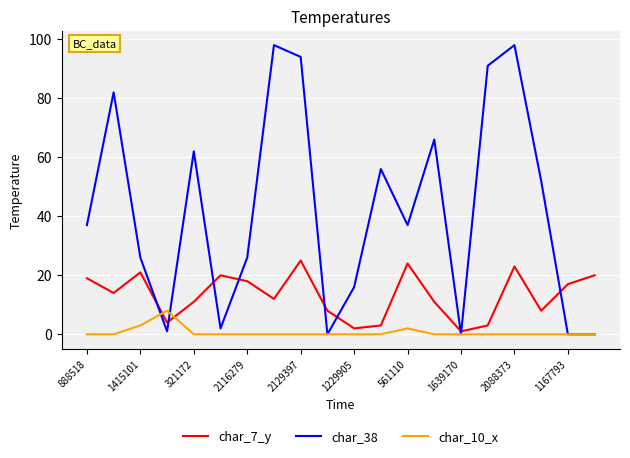

What are all the series names shown in the legend?

char_7_y, char_38, char_10_x